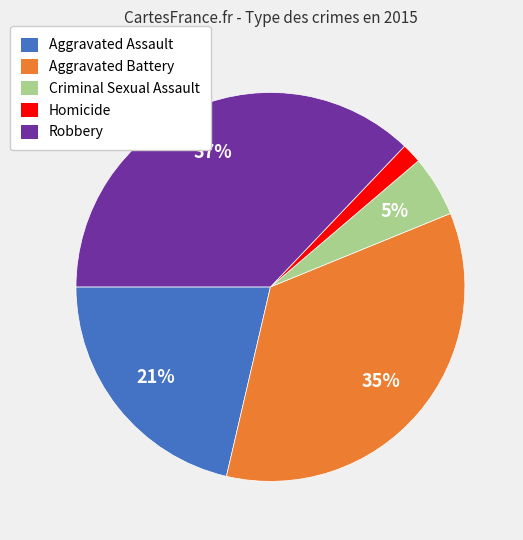

How many slices are in this pie chart?

5